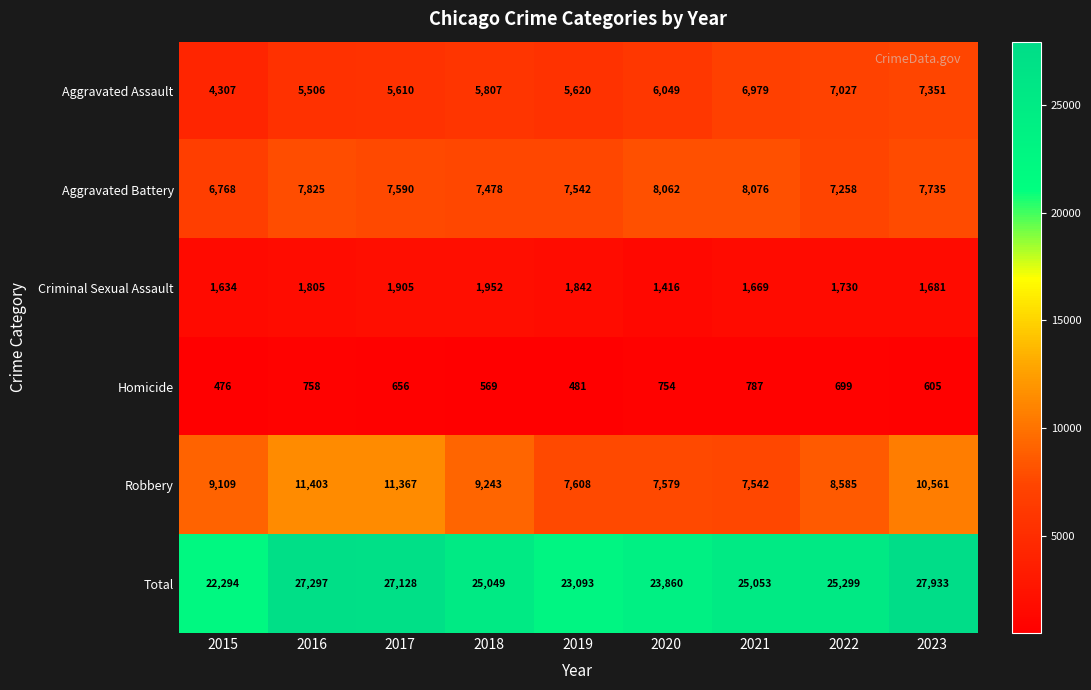

At which category does the chart reach its peak across all series?

2023